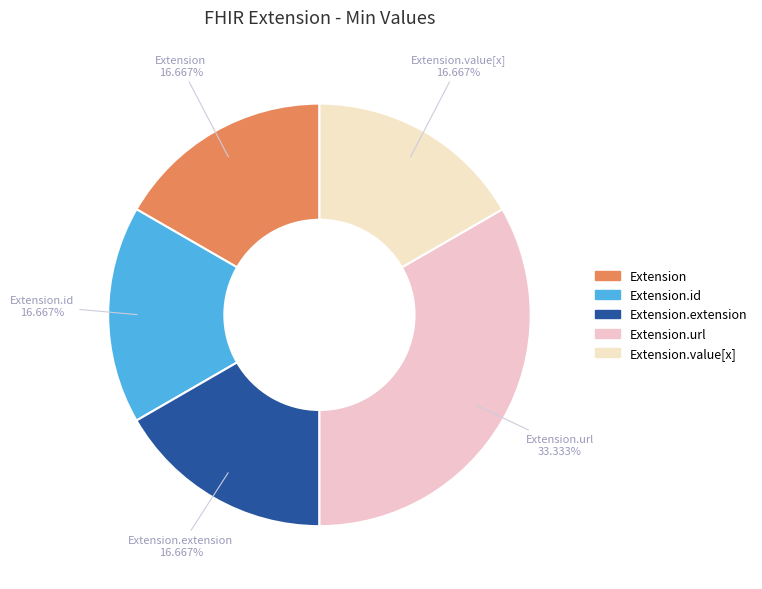

How many segments does this pie chart have?

5